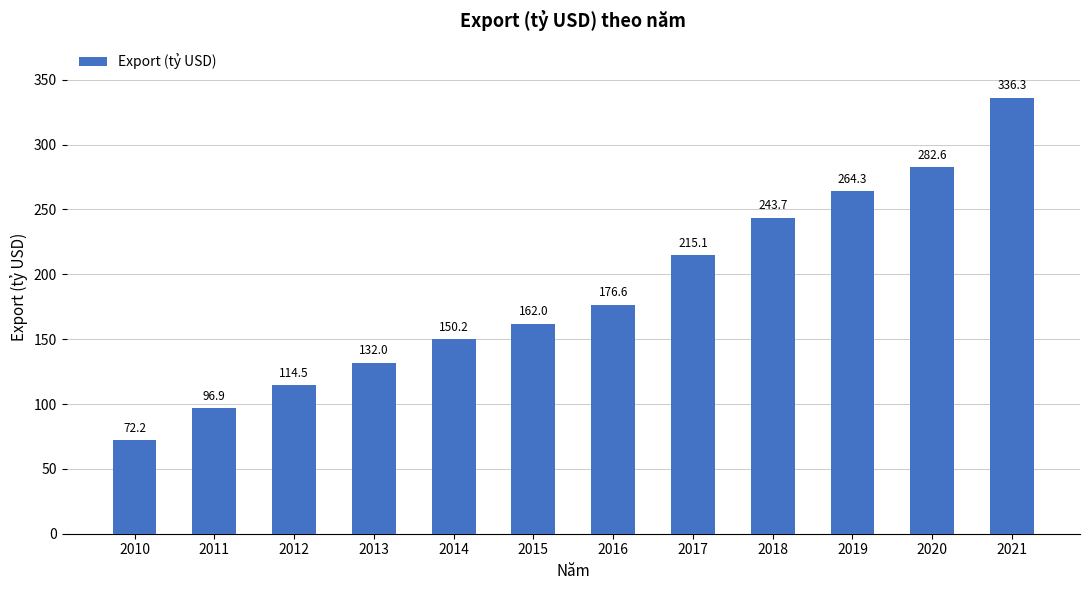

What is the sum of the values at 2013 and 2015?

294.0